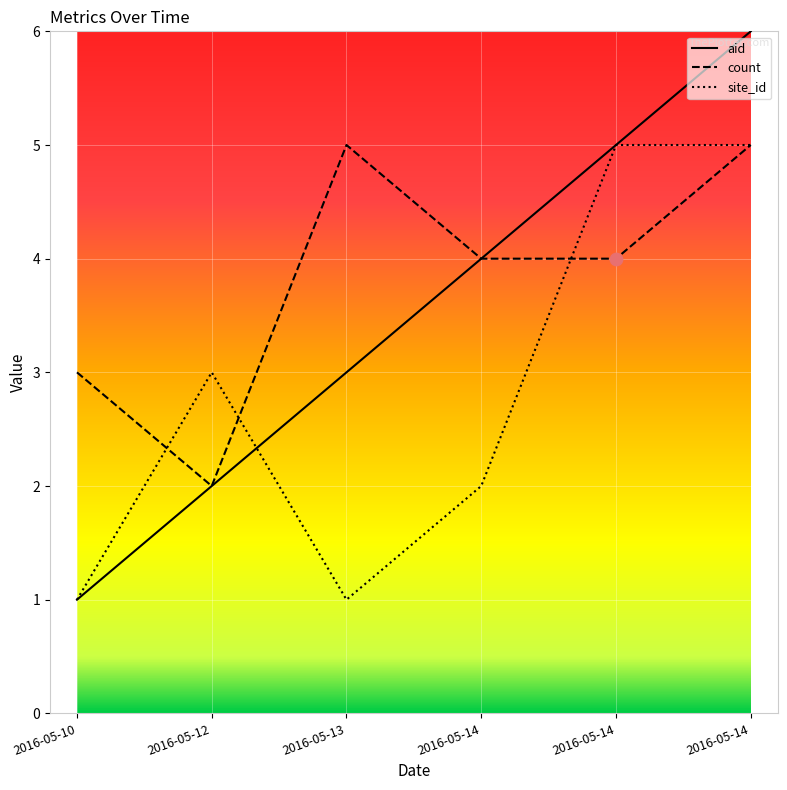

What are all the series names shown in the legend?

aid, count, site_id